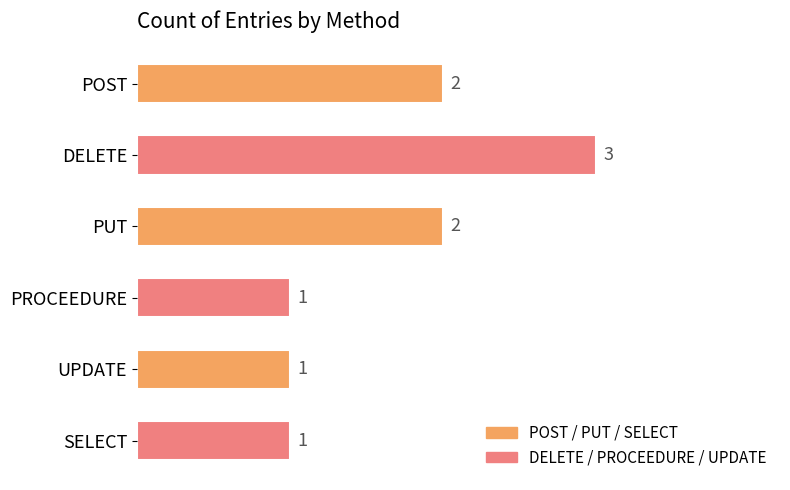

How many distinct data groups are displayed?

1